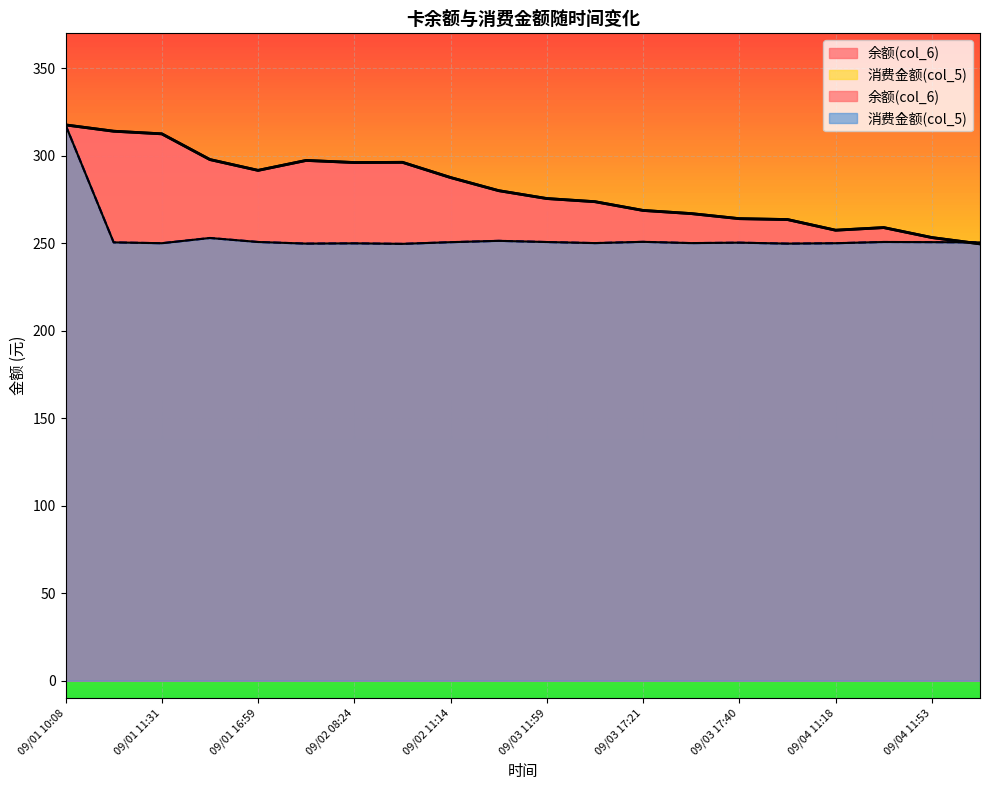

List the labels in order of 余额(col_6) value, largest first.

09/01 10:08, 09/01 11:30, 09/01 11:31, 09/01 11:44, 09/02 08:24, 09/02 08:24, 09/02 08:24, 09/01 16:59, 09/02 11:14, 09/02 20:39, 09/03 11:59, 09/03 12:12, 09/03 17:21, 09/03 17:25, 09/03 17:40, 09/03 22:56, 09/04 11:18, 09/04 11:18, 09/04 11:53, 09/04 17:22